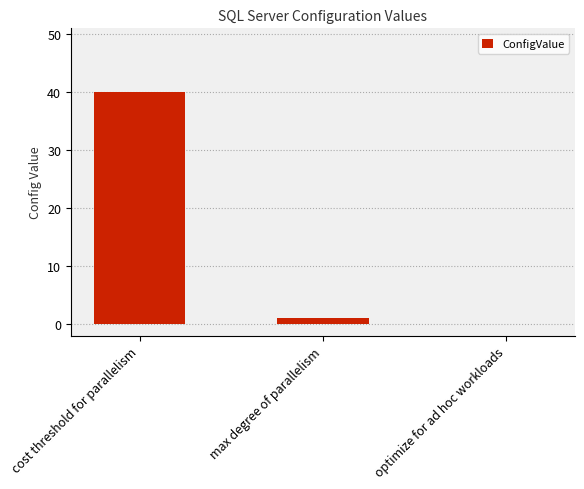

What is the sum of the values at cost threshold for parallelism and max degree of parallelism?

41